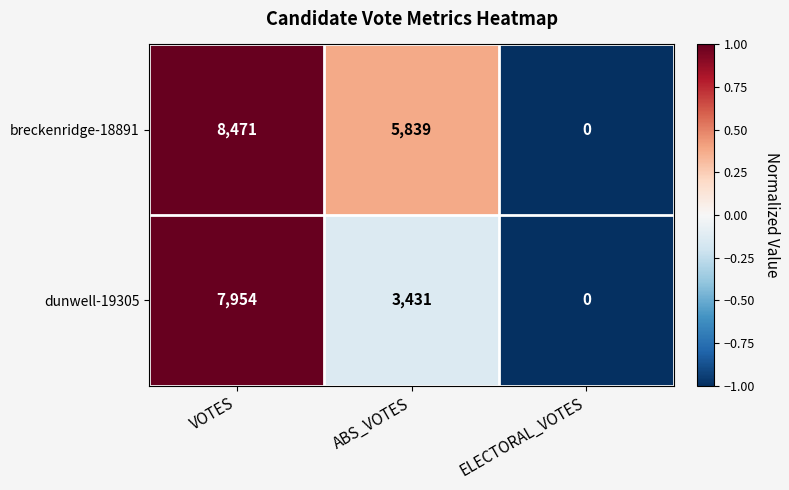

Reading left to right, extract all data points from this chart.

breckenridge-18891: VOTES=8471	ABS_VOTES=5839	ELECTORAL_VOTES=0
dunwell-19305: VOTES=7954	ABS_VOTES=3431	ELECTORAL_VOTES=0